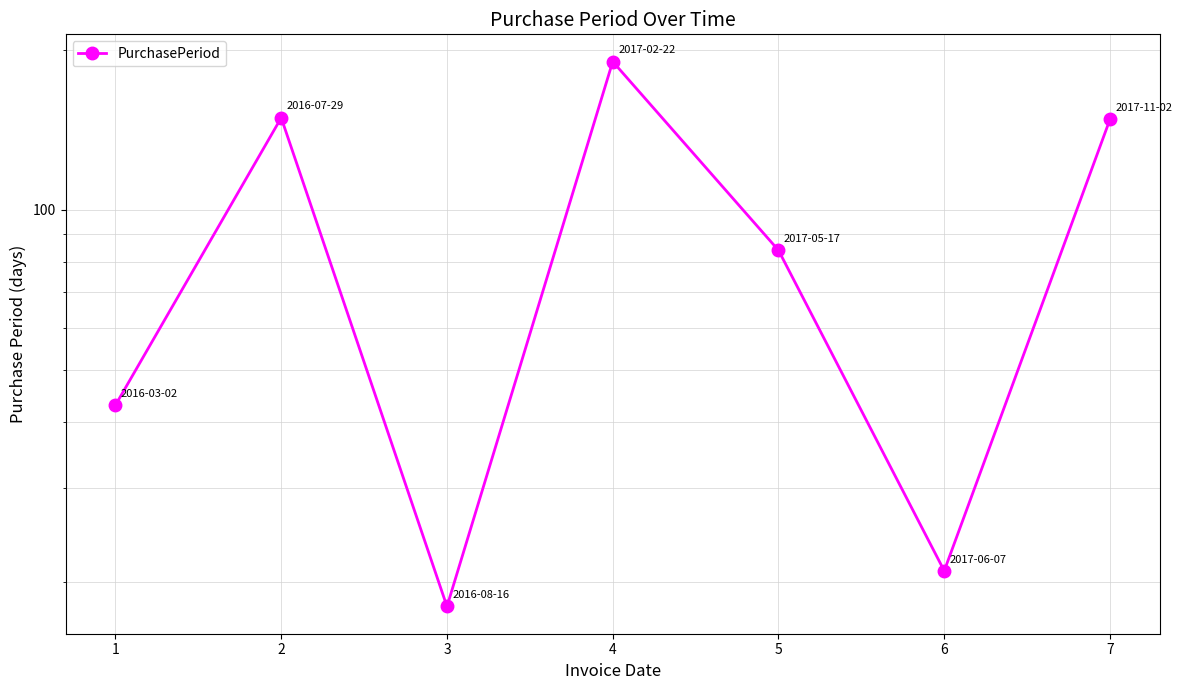

What is the ratio of the value at 4 to the value at 3?

10.6